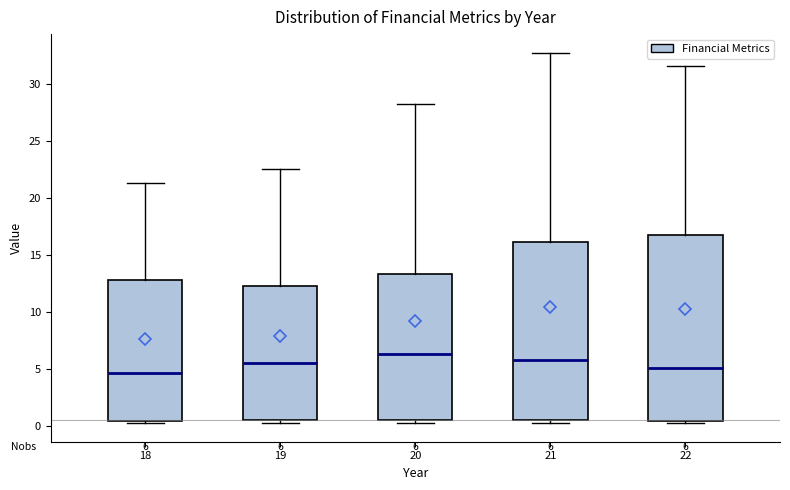

Comparing the boxes themselves (not the whiskers), which one is the tallest?

22